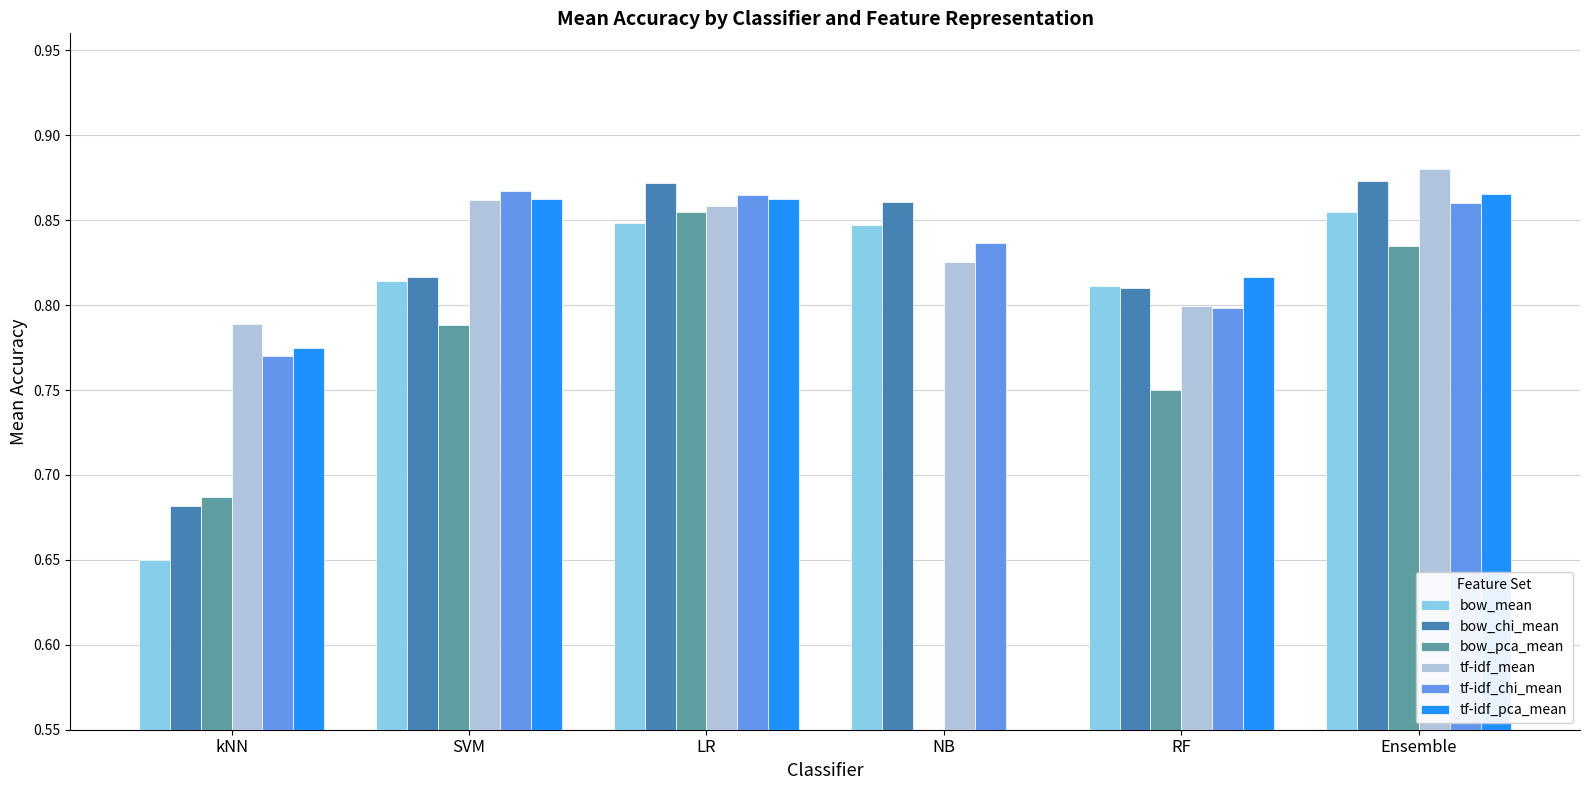

Which series has the largest total across all categories?

tf-idf_mean